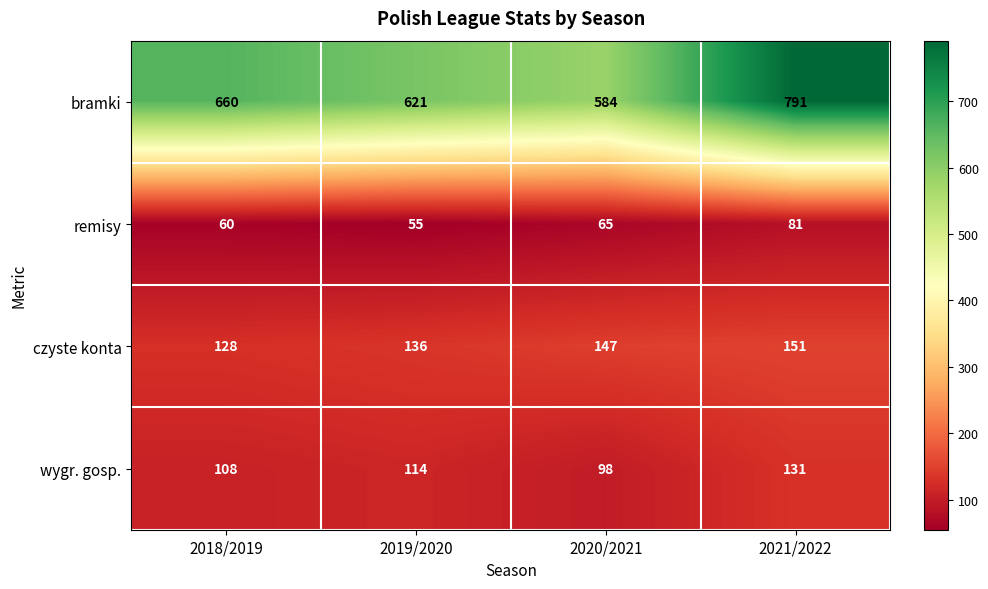

What is the difference between the maximum and minimum values in the bramki series?

207